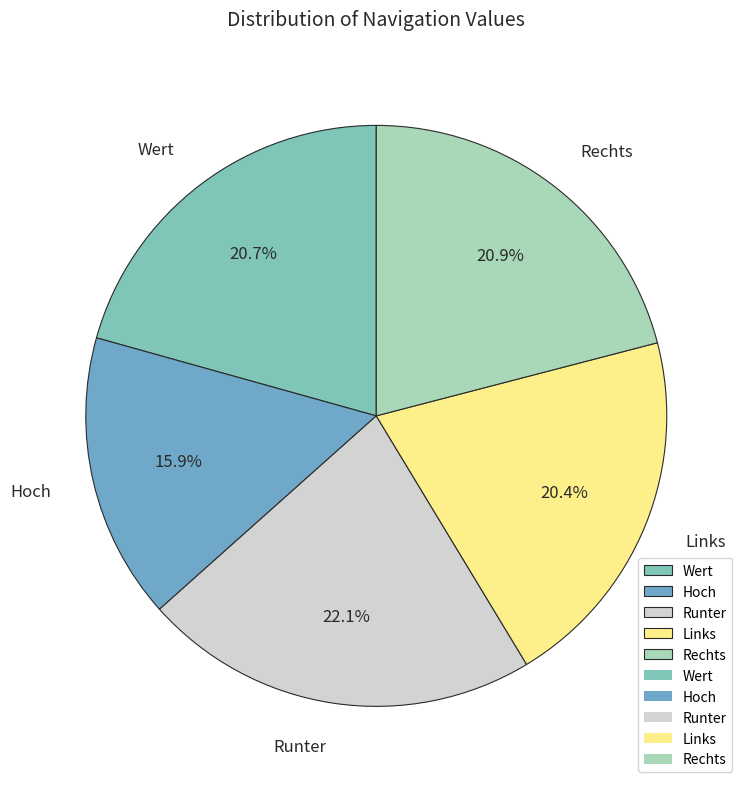

To the nearest percent, what is the average slice percentage?

20%